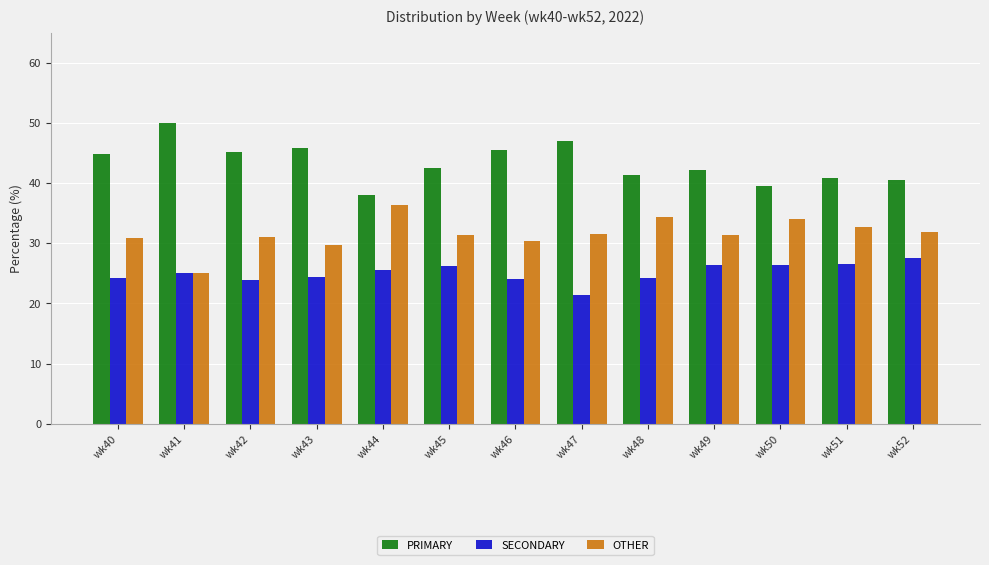

Rank the series by their average value, from highest to lowest.

PRIMARY, OTHER, SECONDARY